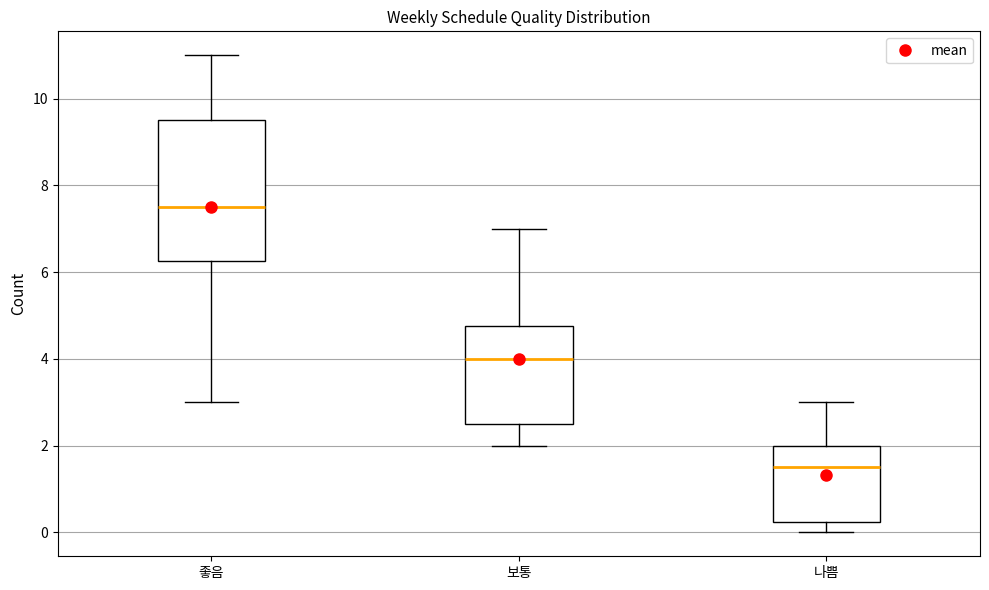

Where does the upper whisker of the box for 보통 end on the y-axis? The values are not printed on the chart, so give them approximately, as read against the axis.

7.0